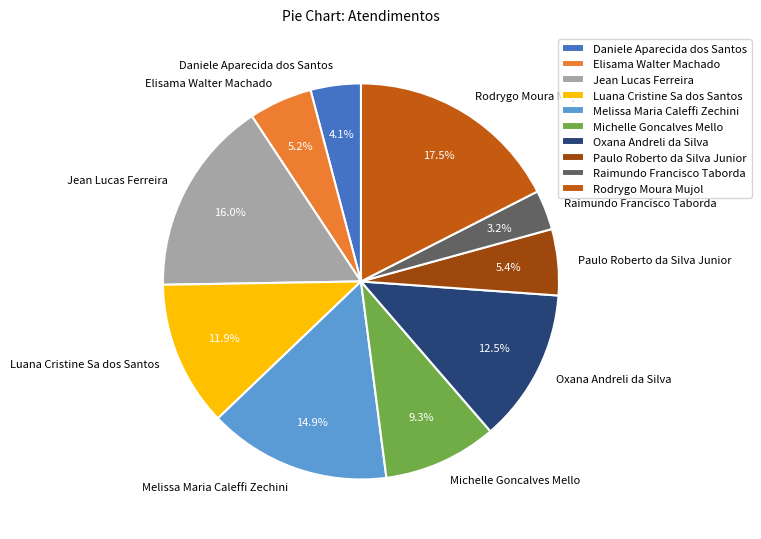

True or false: Paulo Roberto da Silva Junior accounts for 5% of the total.

True